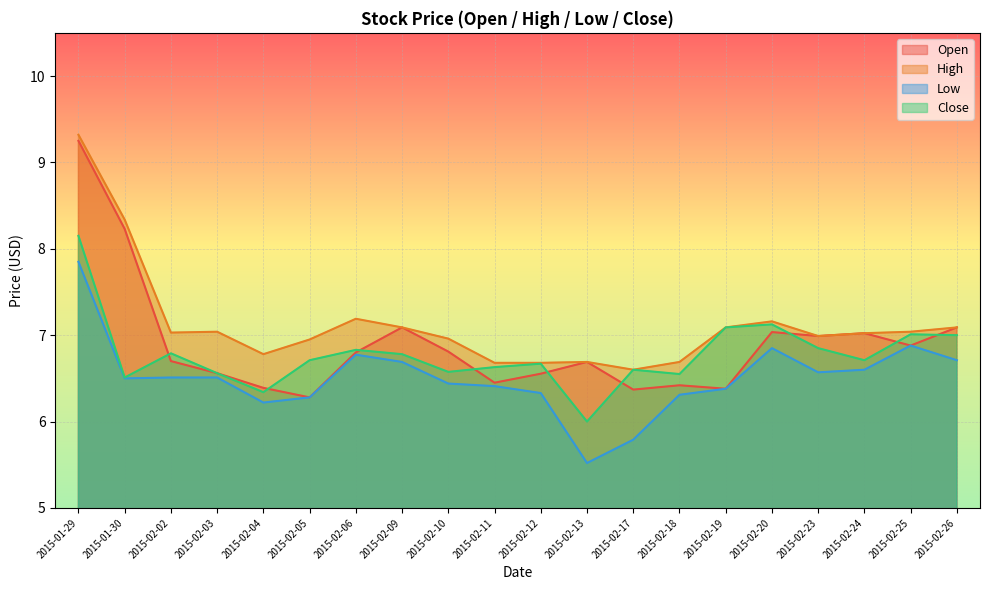

True or false: Close has a value of 2.8 at 2015-02-23.

False